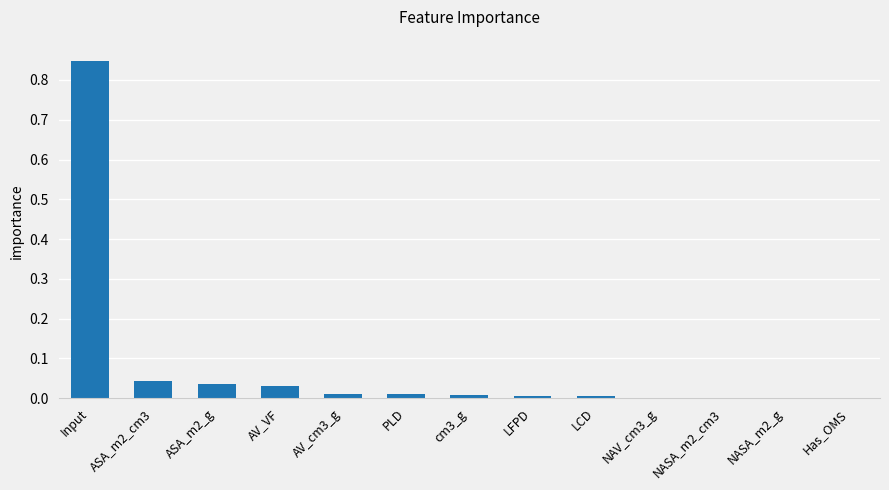

The value at AV_VF is 0.0. True or false?

True